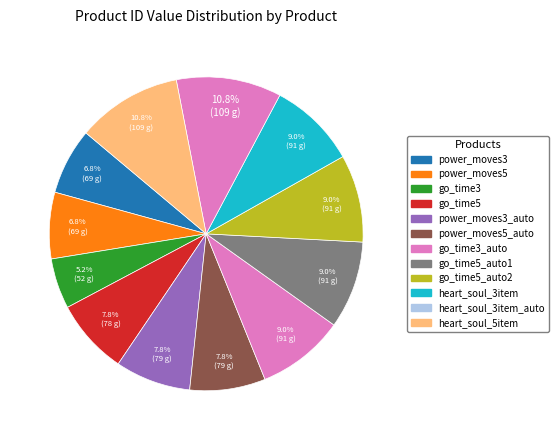

How many segments does this pie chart have?

12